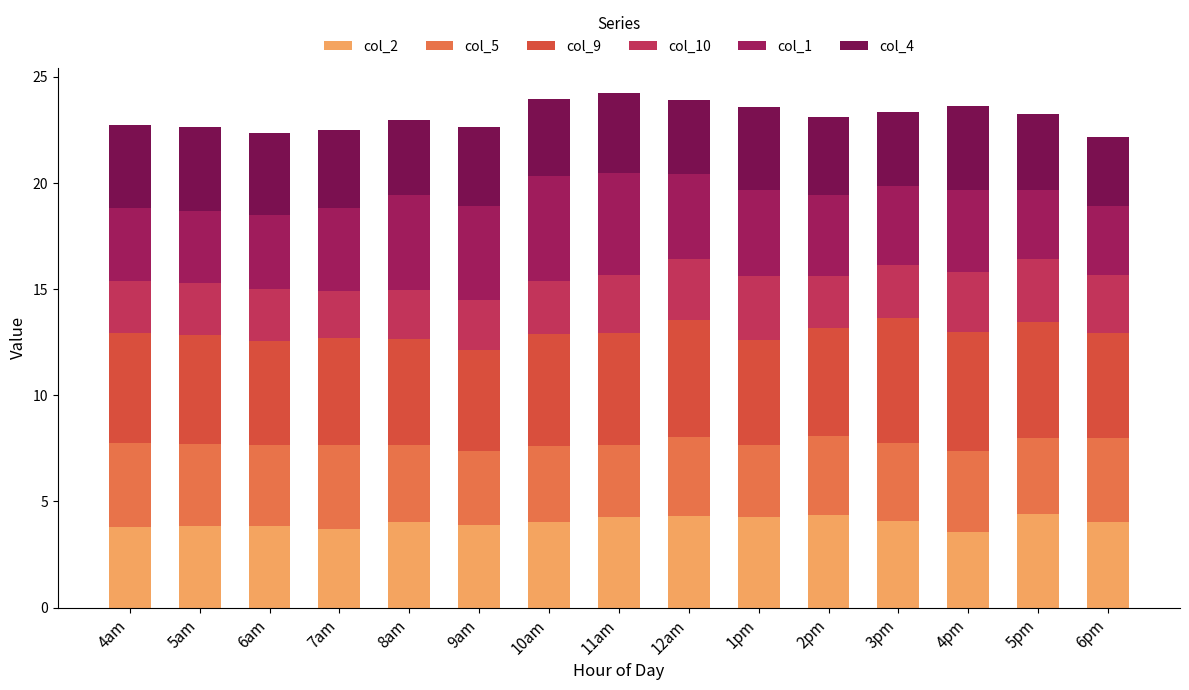

What is the total value across all series at 1pm?

23.6